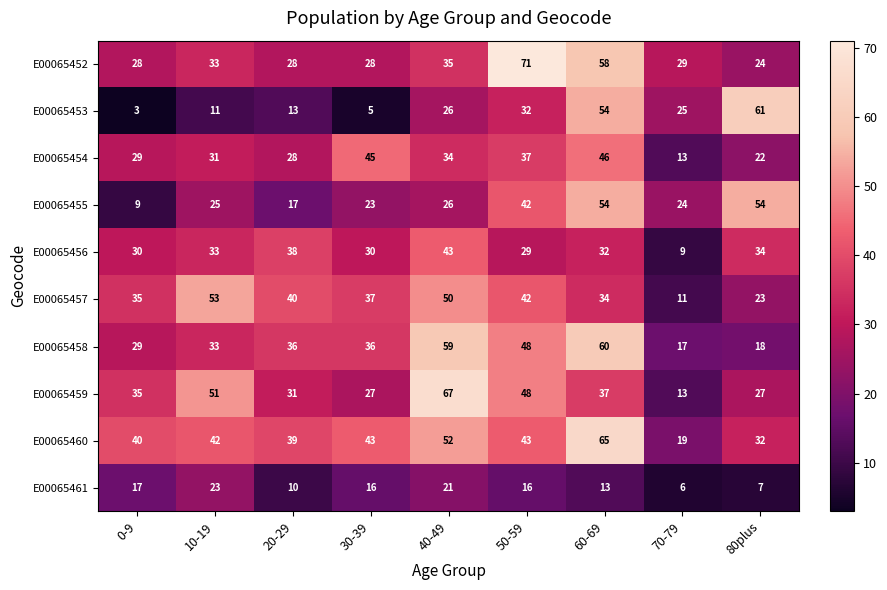

Which series changed the most between 0-9 and 40-49?

E00065459